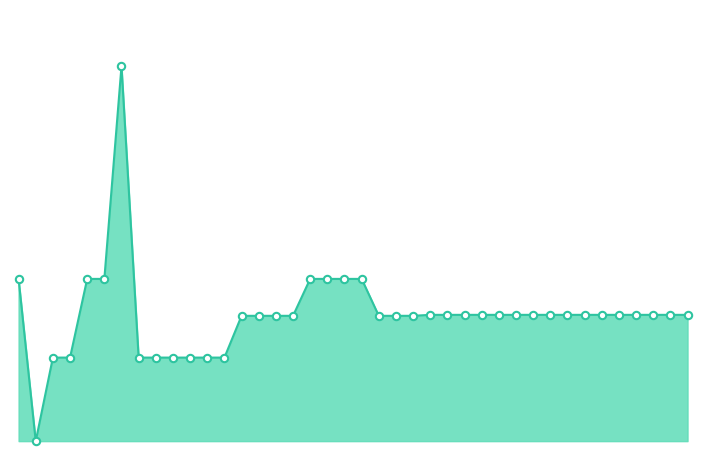

Does the chart have visible grid lines?

No